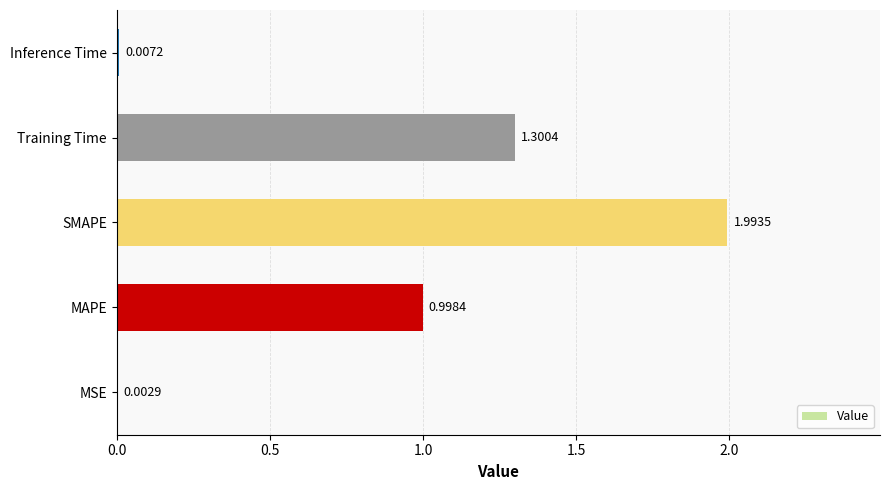

At which category does the chart reach its peak across all series?

SMAPE